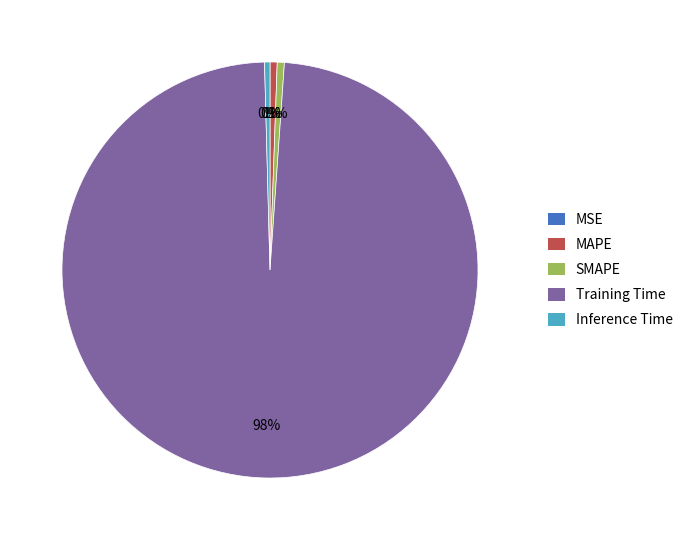

Is it true that Training Time is 98% of the pie?

True